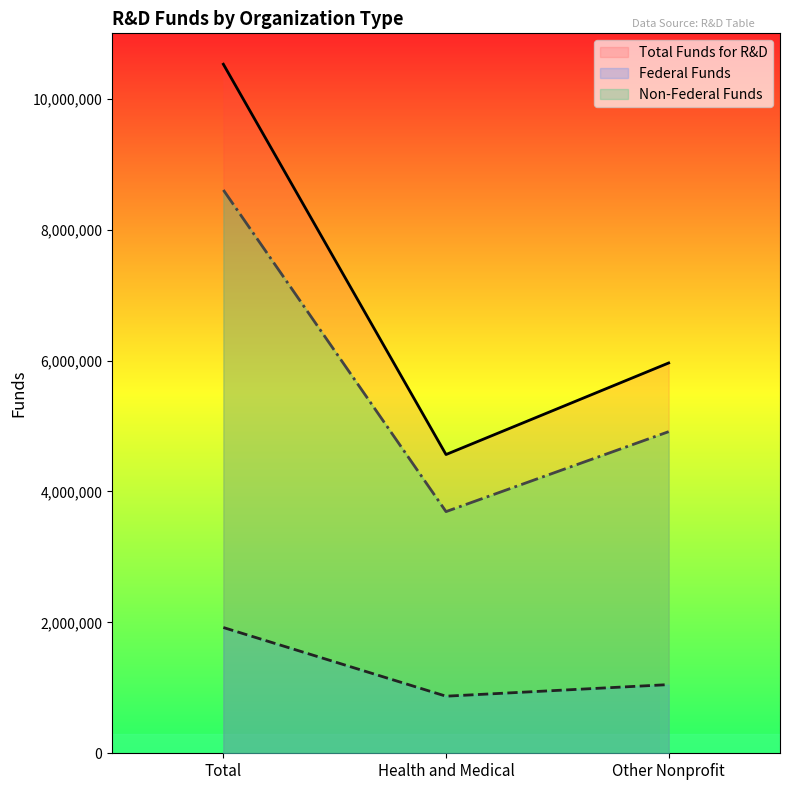

Count the Total Funds for R&D values in the range 4564632 to 10528134.

3